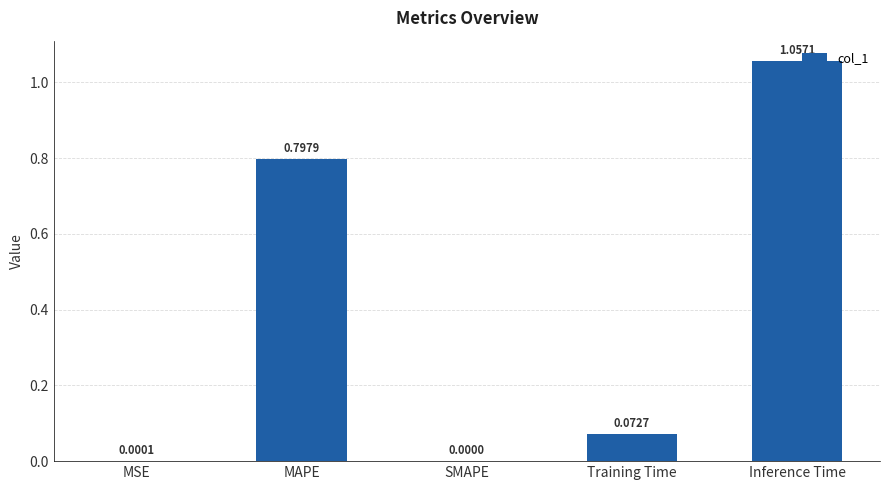

What is the sum of the values at Training Time and MAPE?

0.9